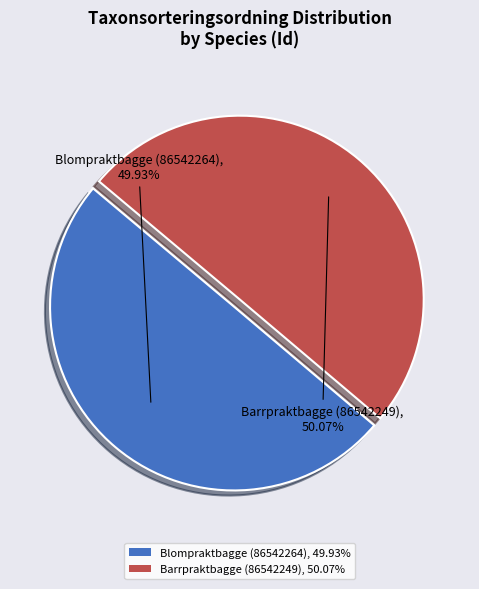

How many segments does this pie chart have?

2